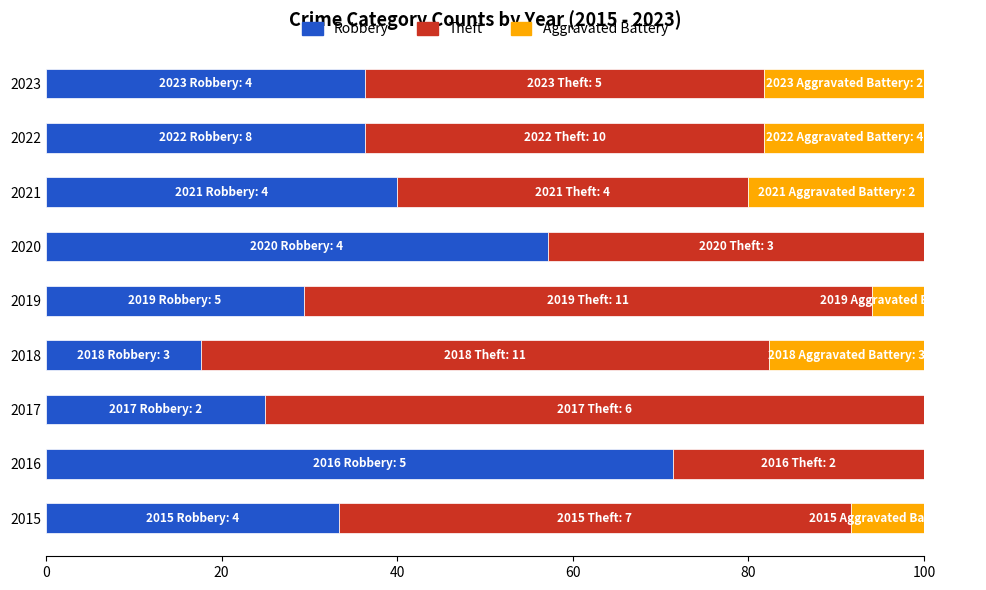

What value does the Aggravated Battery series have at 2018?

3